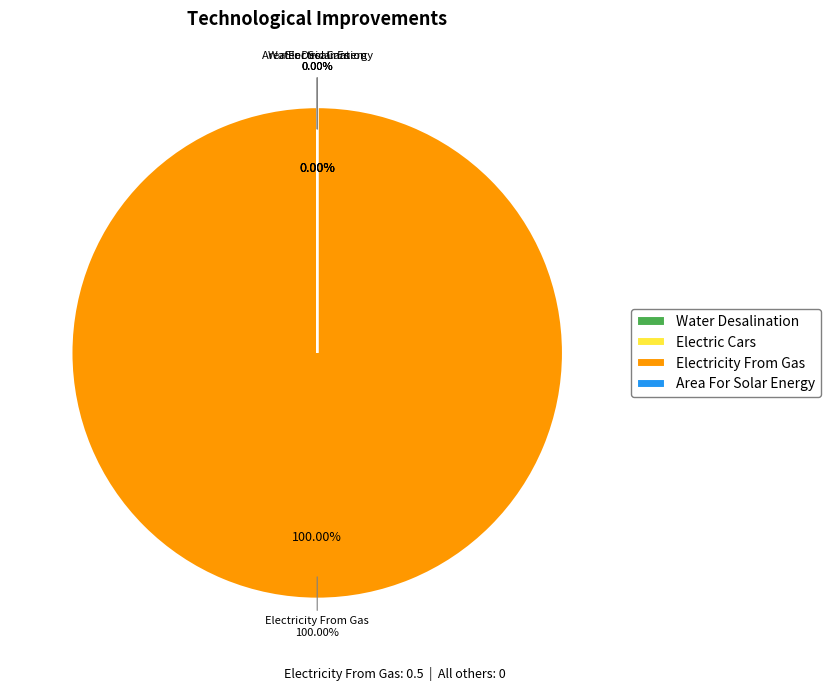

How many slices are in this pie chart?

4